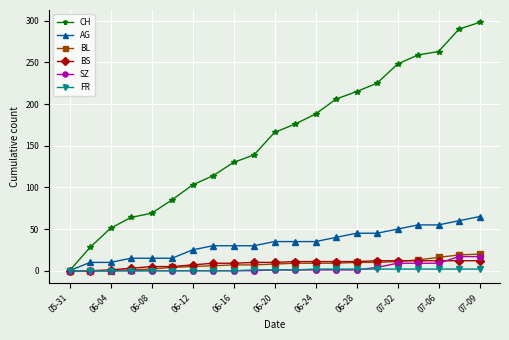

How many values in the AG series are below 35?

10